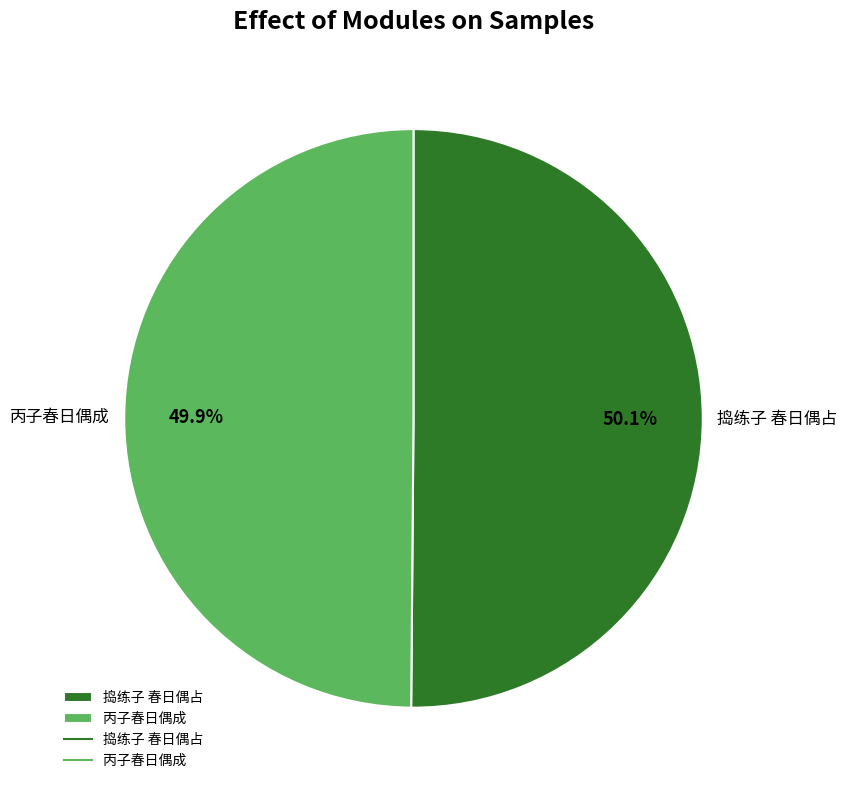

To the nearest percent, what percentage of the pie is 捣练子 春日偶占?

50%